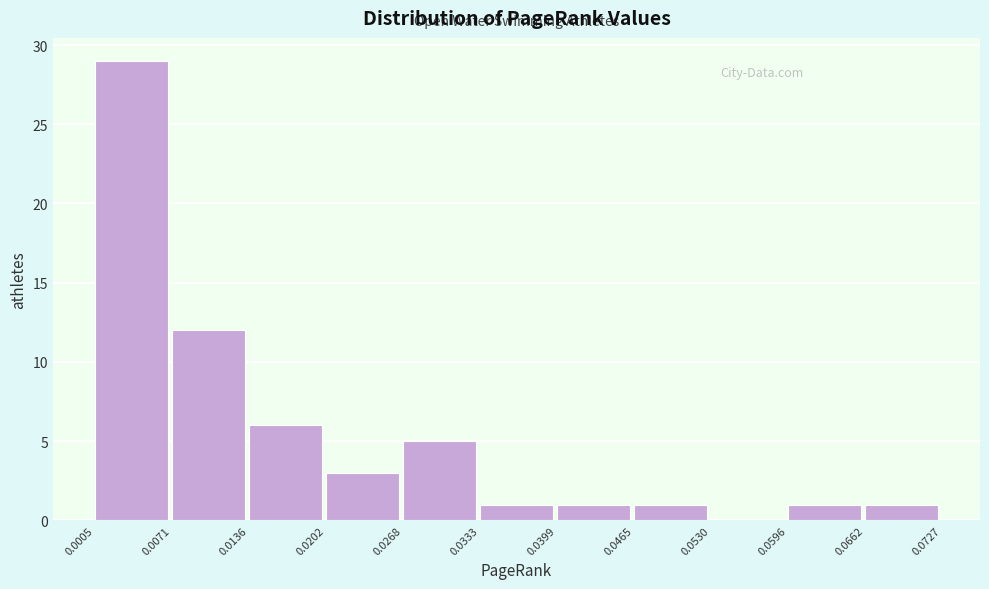

Reading left to right, list every bar in this chart as the range it spans on the x-axis followed by its height. The values are not printed on the chart, so give them approximately, as read against the axis.

0.0005 to 0.0071: 29
0.0071 to 0.0136: 12
0.0136 to 0.0202: 6
0.0202 to 0.0268: 3
0.0268 to 0.0333: 5
0.0333 to 0.0399: 1
0.0399 to 0.0465: 1
0.0465 to 0.0530: 1
0.0530 to 0.0596: 0
0.0596 to 0.0662: 1
0.0662 to 0.0727: 1